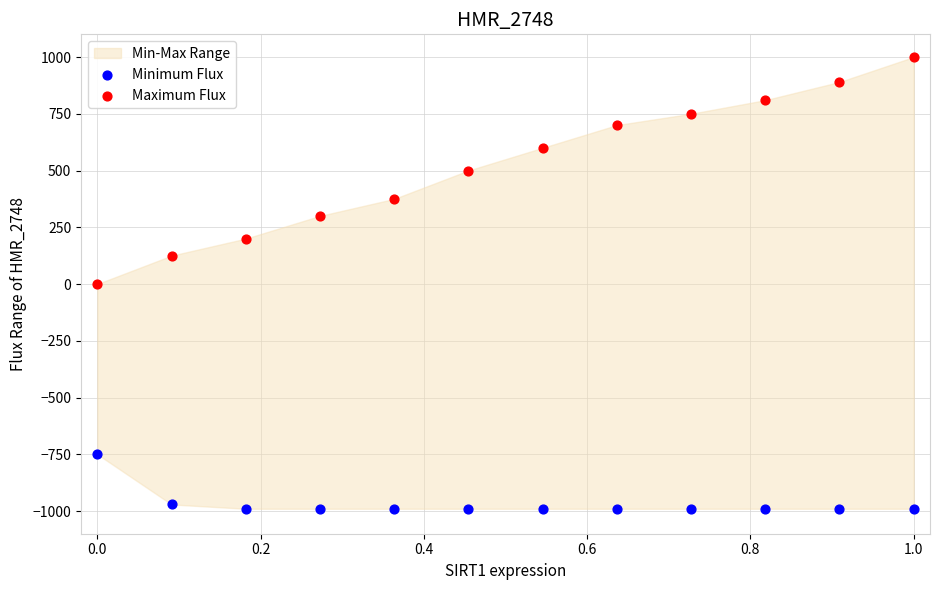

Which series reaches the maximum Y coordinate?

Maximum Flux